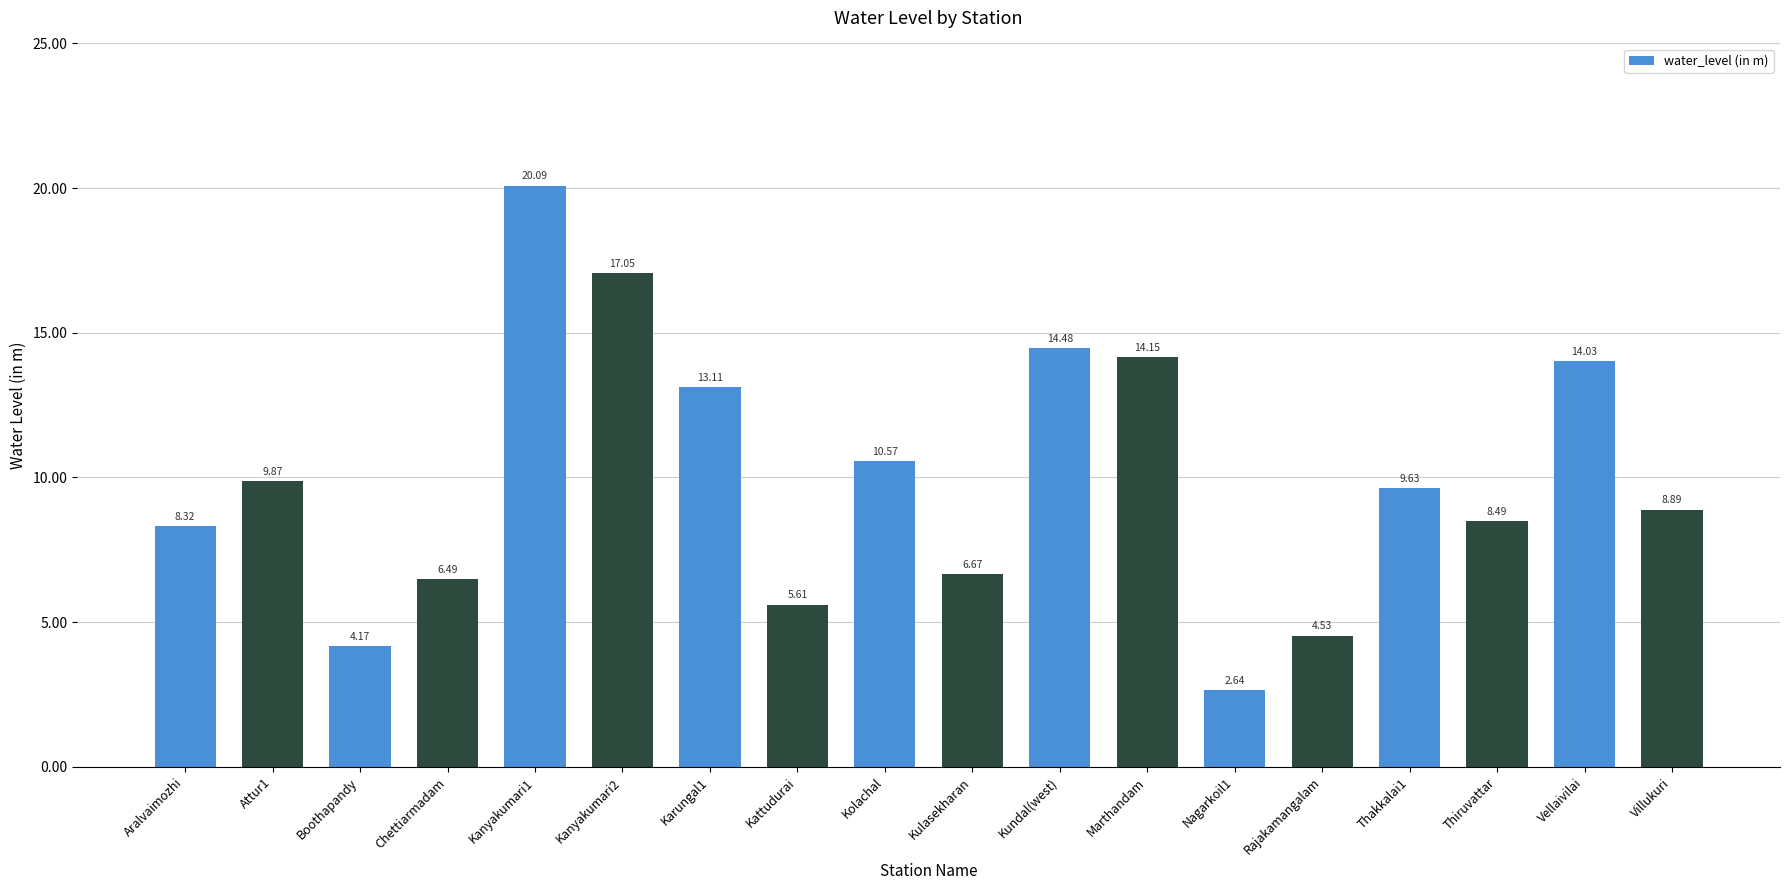

The value at Aralvaimozhi is 4.1. True or false?

False